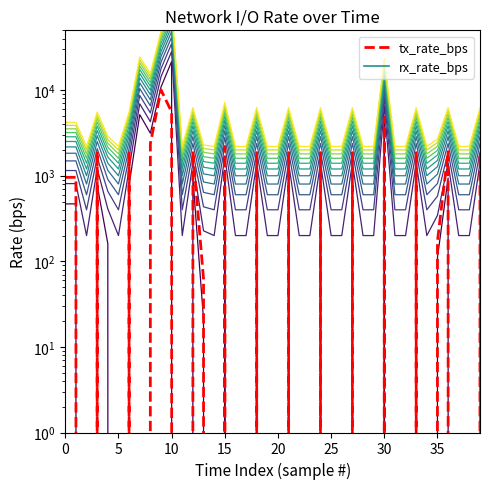

Is the value of tx_rate_bps at 30 greater than the value of rx_rate_bps at 0?

Yes